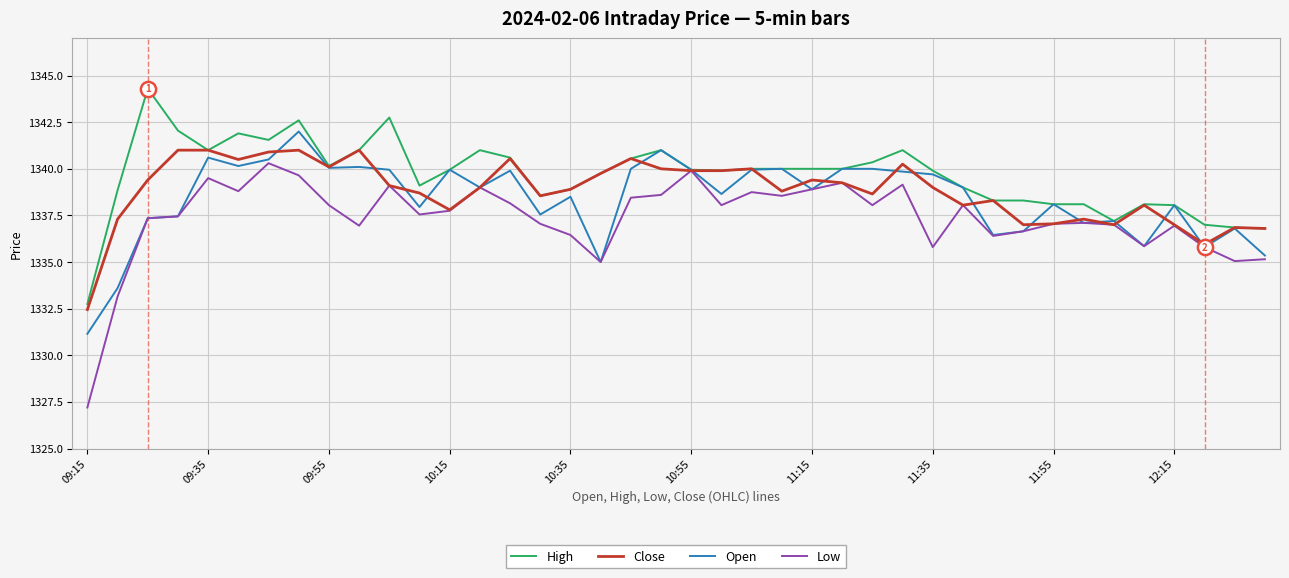

Which series has the largest range (max minus min)?

Low